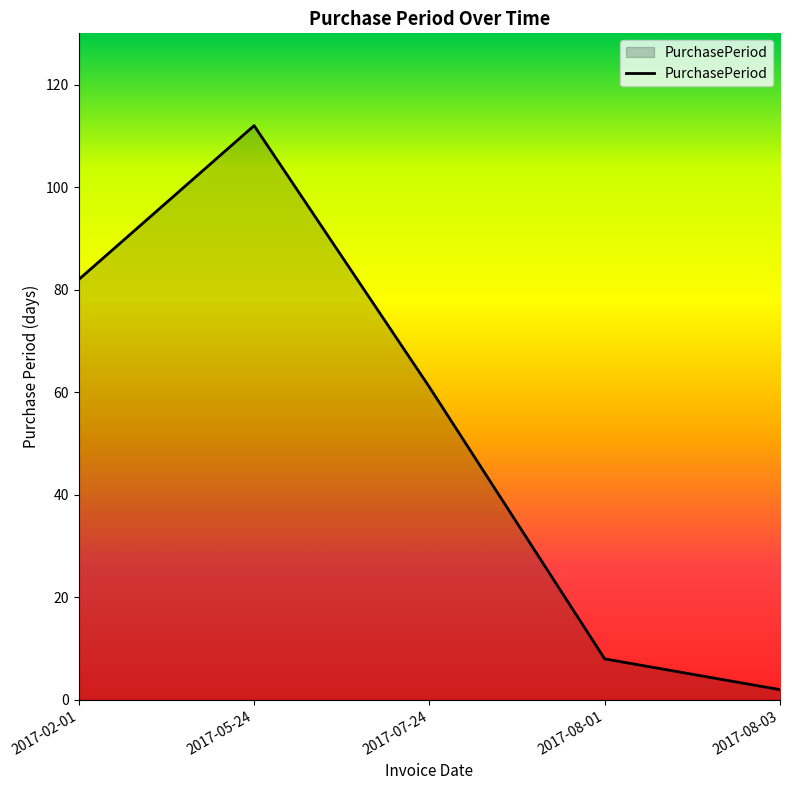

Reading left to right, what are all the values shown in this chart?

2017-02-01=82	2017-05-24=112	2017-07-24=61	2017-08-01=8	2017-08-03=2